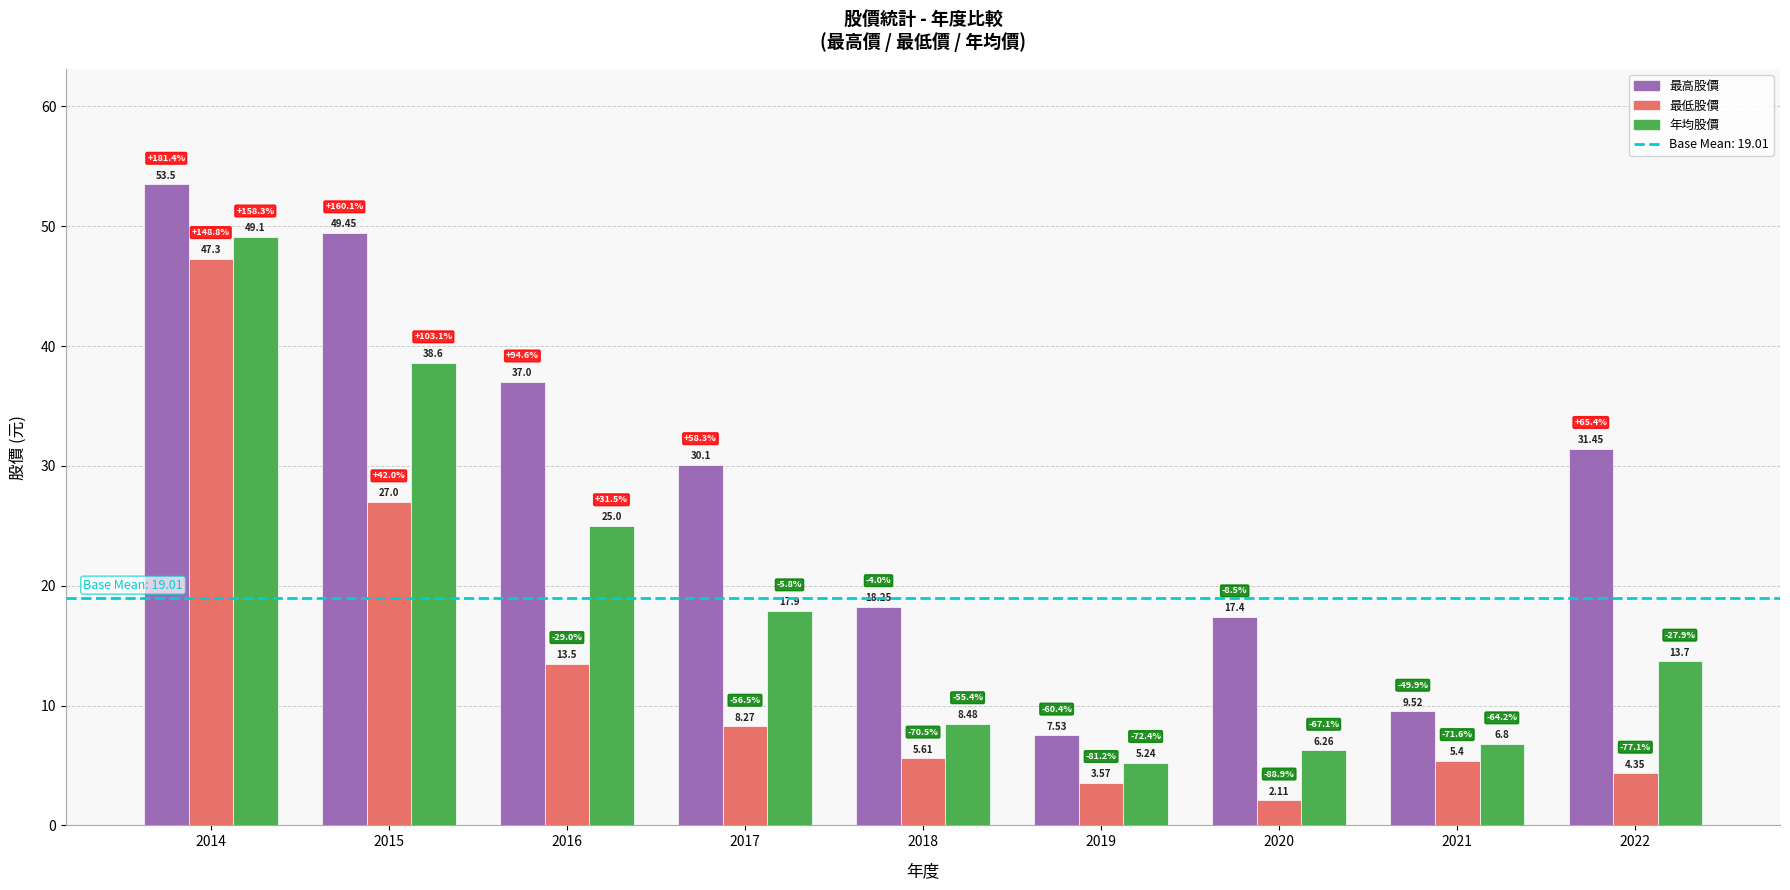

The value of 最低股價 at 2021 is 9.0. True or false?

False